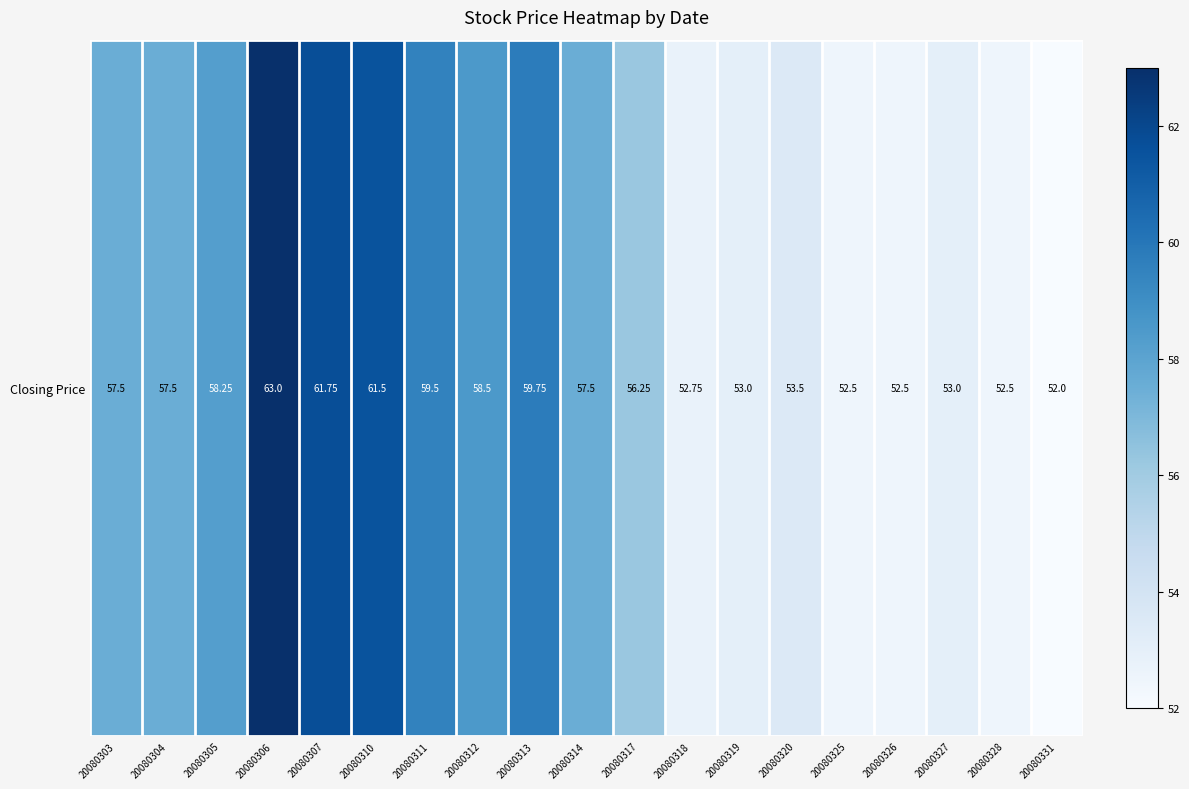

True or false: the data shows 52.8 at 20080318.

True